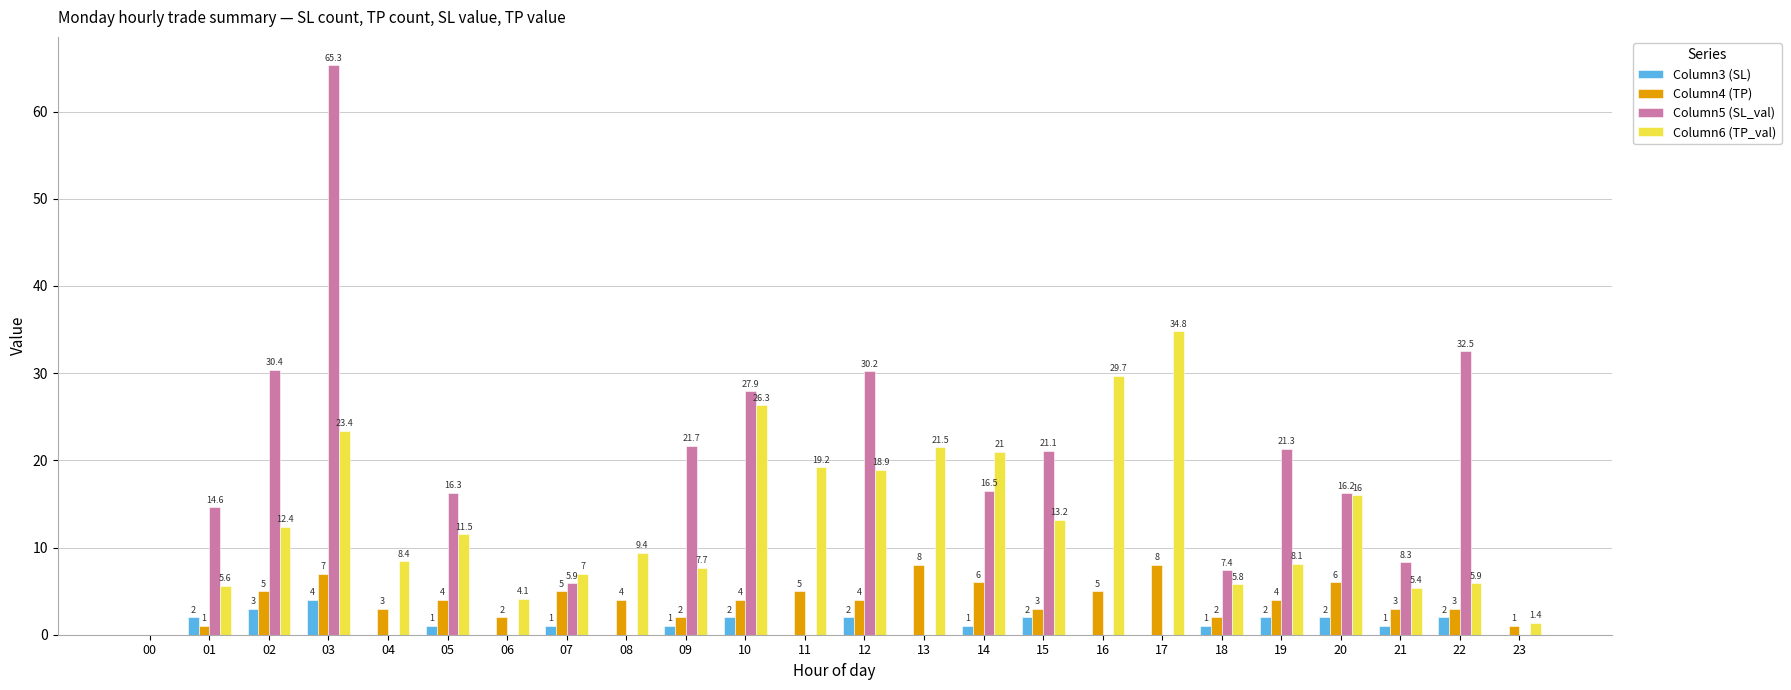

Between 02 and 11, which series saw the biggest shift?

Column5 (SL_val)